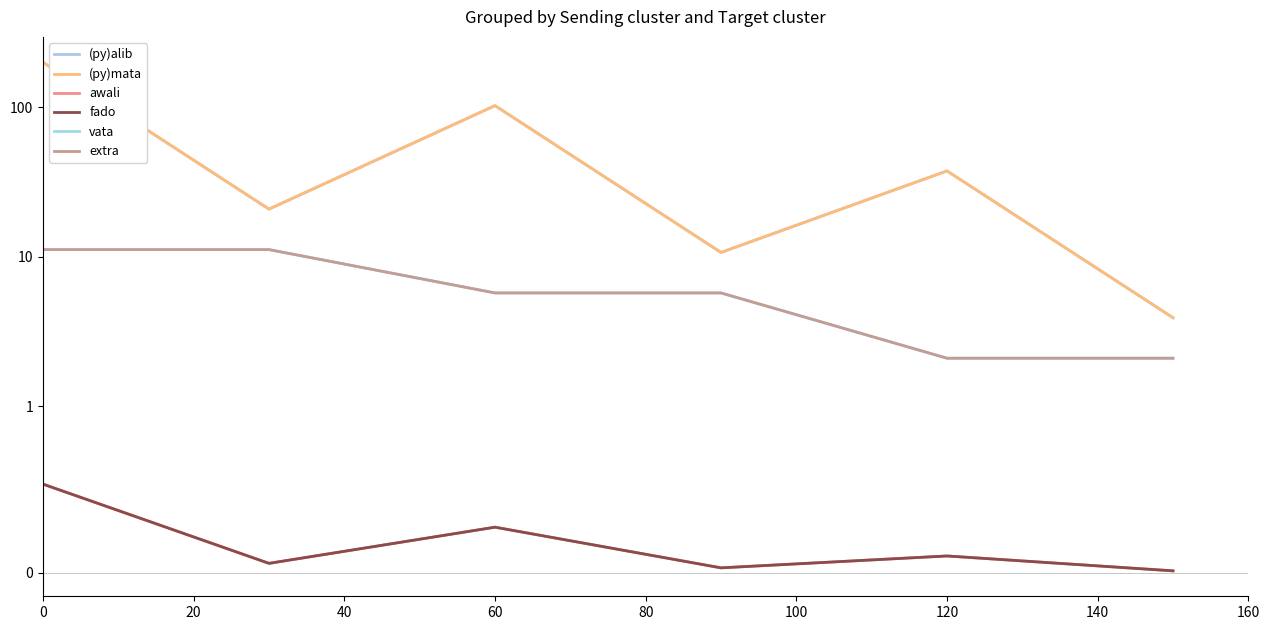

Which series has the largest range (max minus min)?

(py)alib